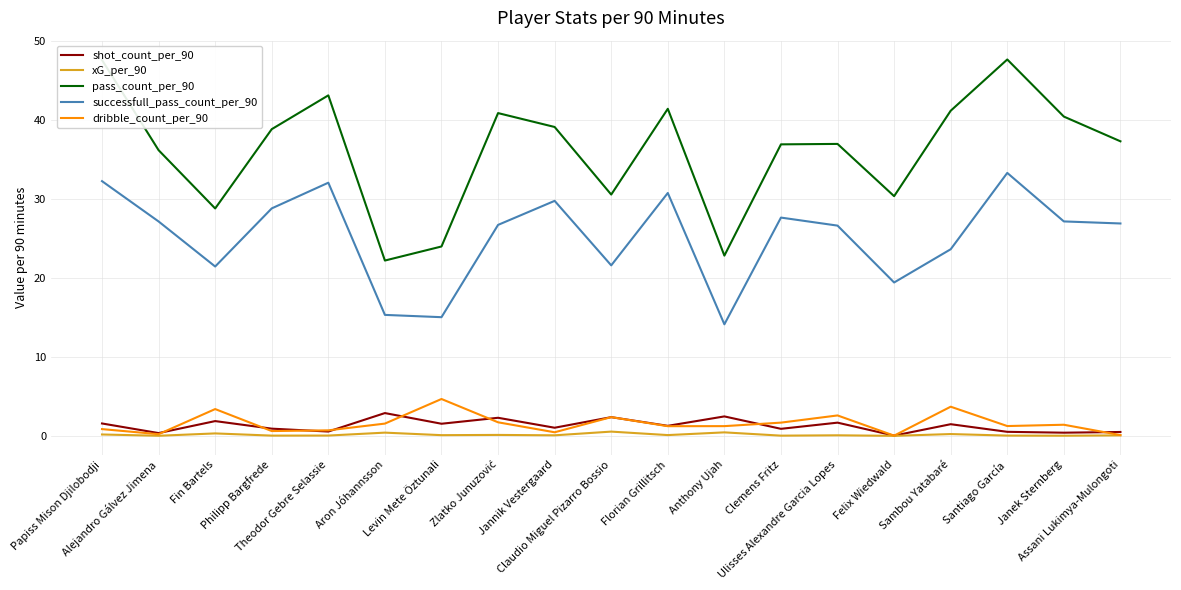

What position from the right is Santiago García?

3